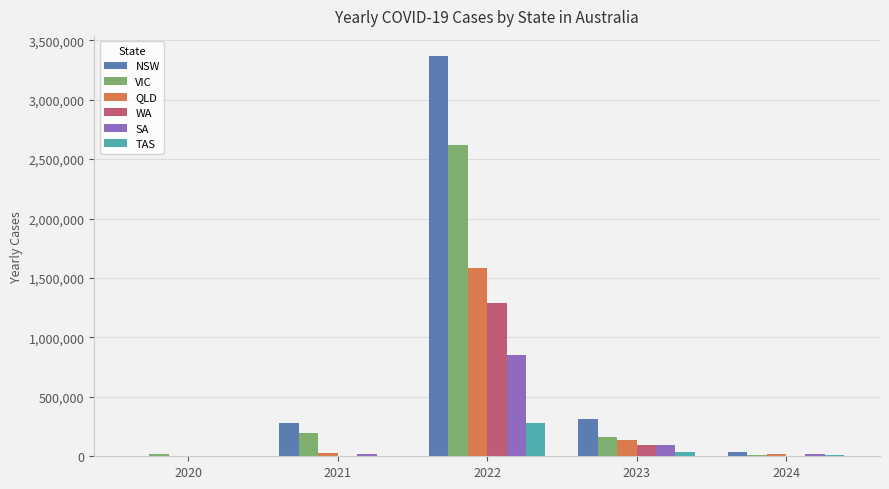

What is the greatest value displayed?

3368096